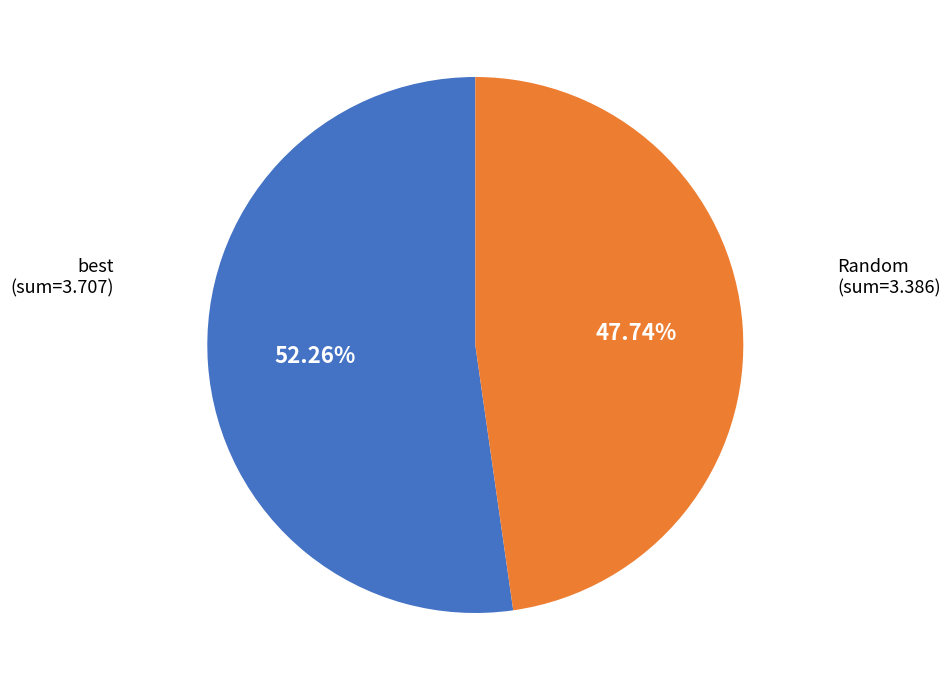

Is there a majority slice in this chart?

Yes